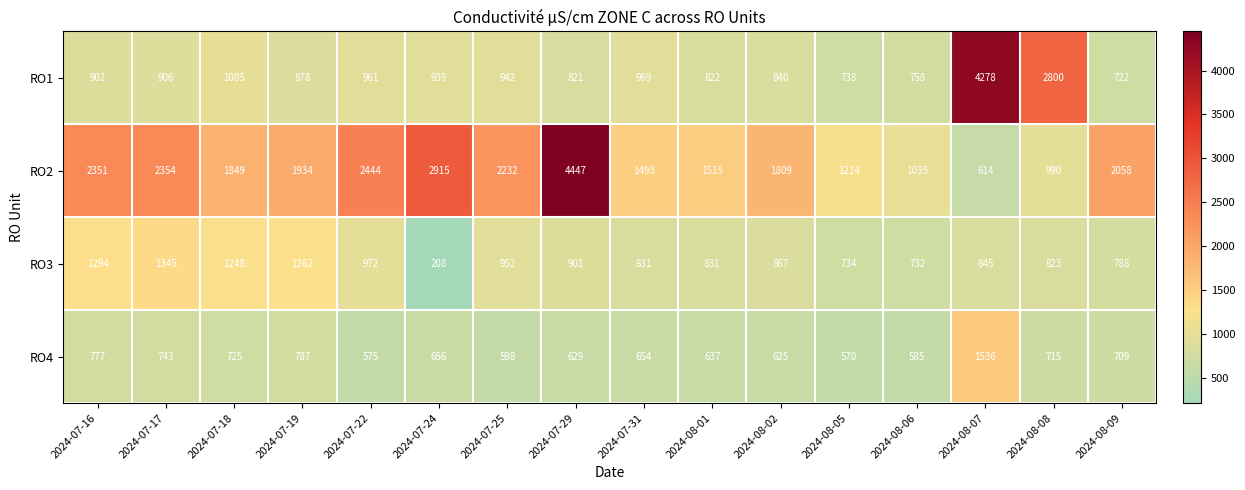

Between 2024-08-06 and 2024-08-09, which series saw the biggest shift?

RO2